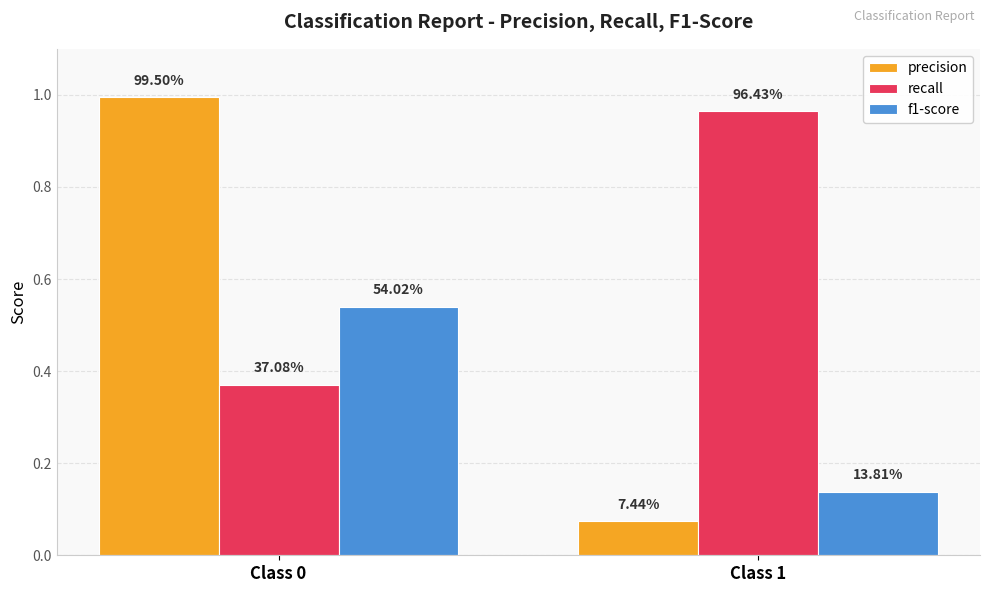

At which category is the sum across all series the highest?

Class 0